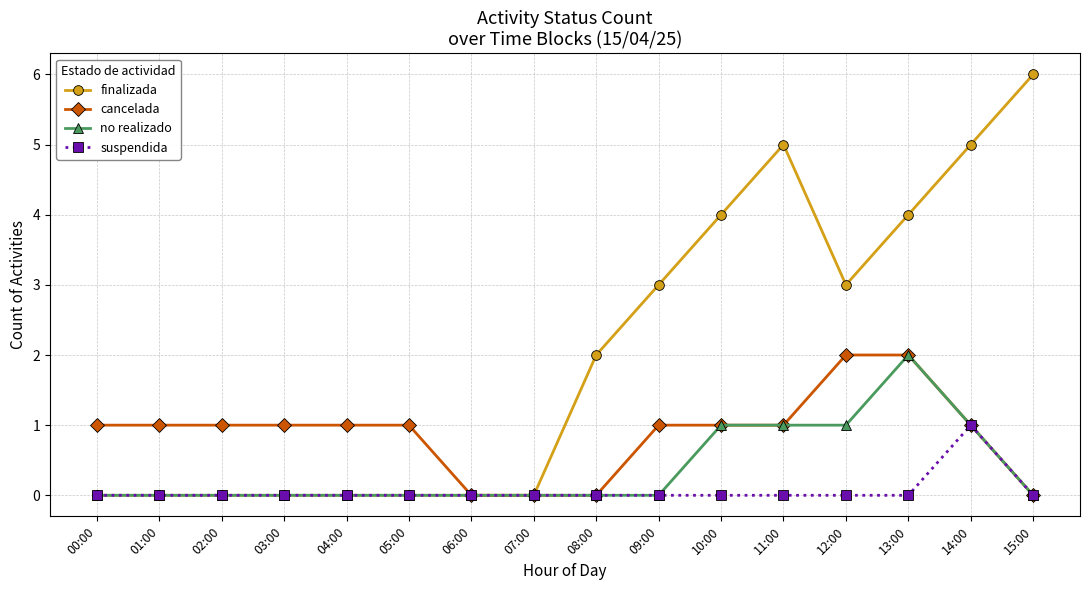

Which series has the largest total across all categories?

finalizada